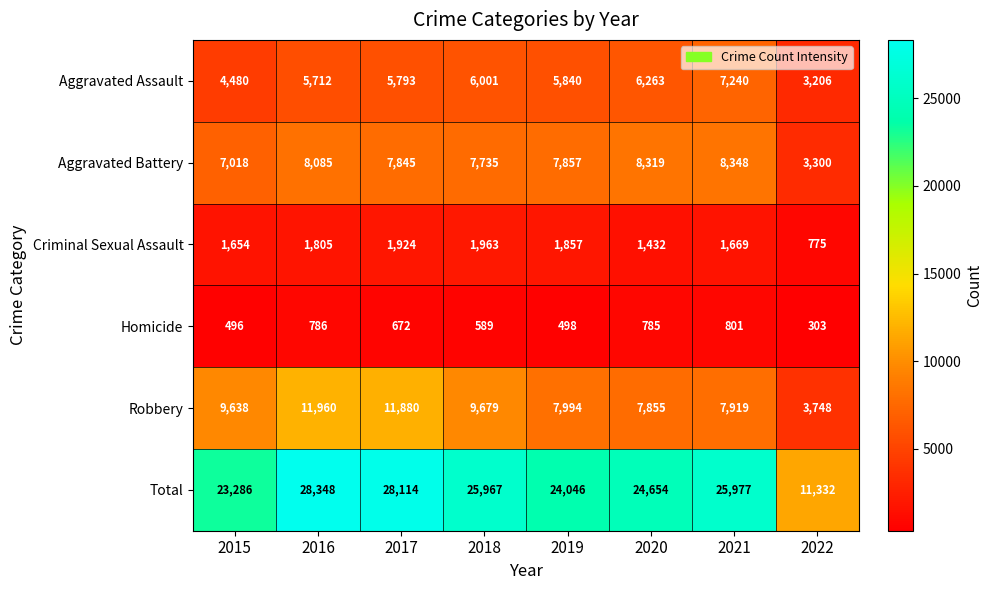

Rank the categories by Robbery value from lowest to highest.

2022, 2020, 2021, 2019, 2015, 2018, 2017, 2016